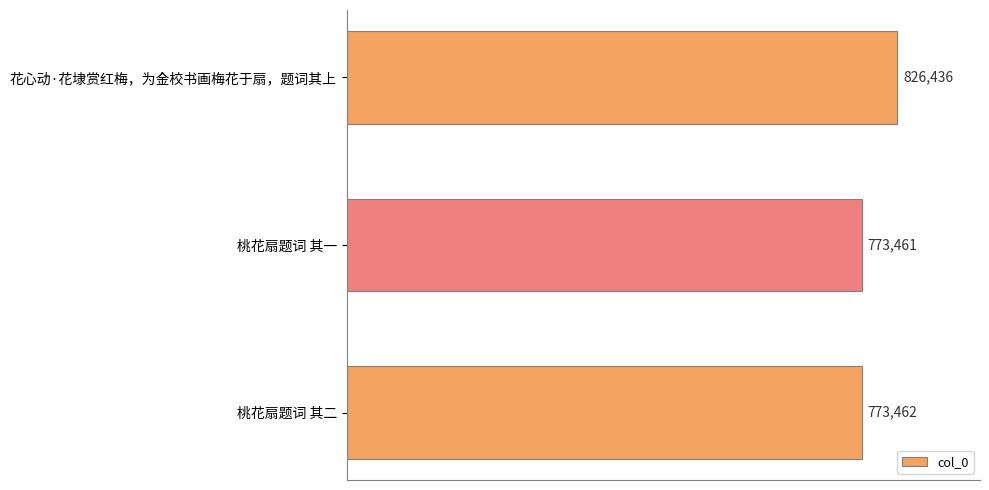

What is the label of the 3rd bar from the bottom?

花心动·花埭赏红梅，为金校书画梅花于扇，题词其上